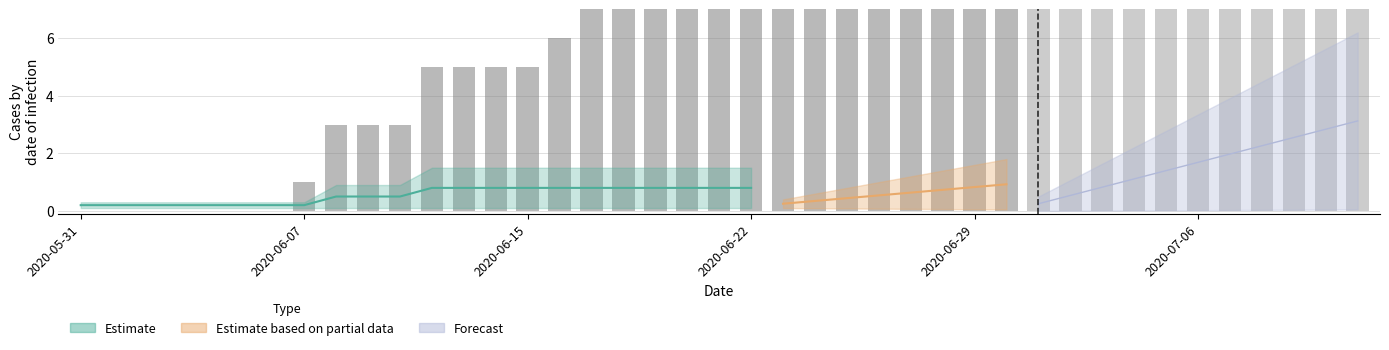

What is the difference between the maximum and minimum values?

9